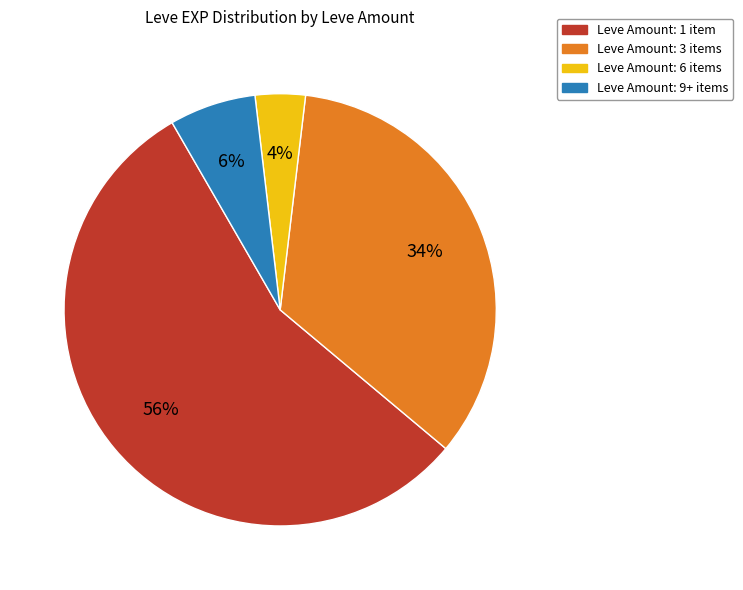

Does any single category account for the majority?

Yes